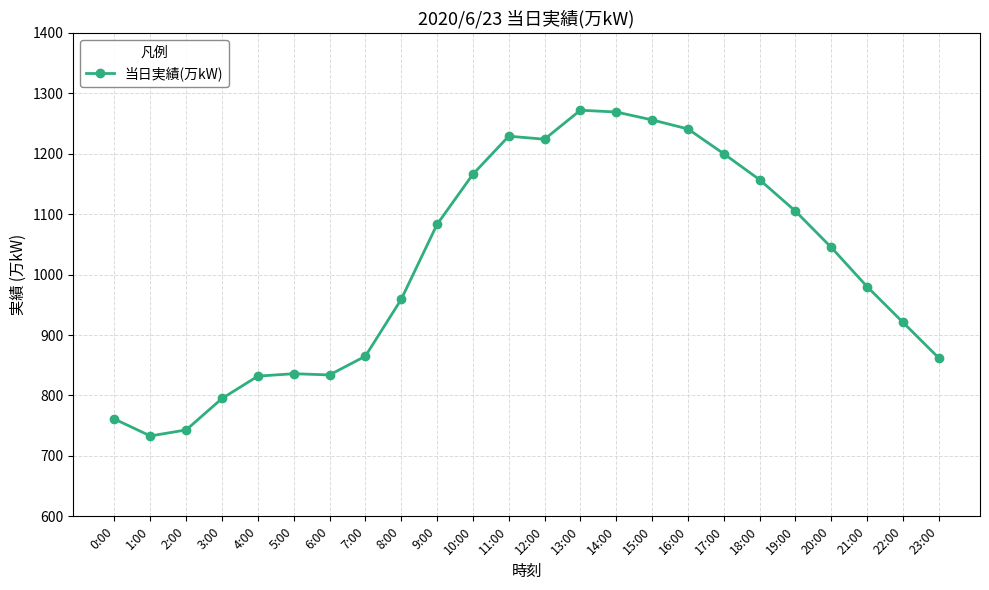

What is the difference between the values at 21:00 and 3:00?

185